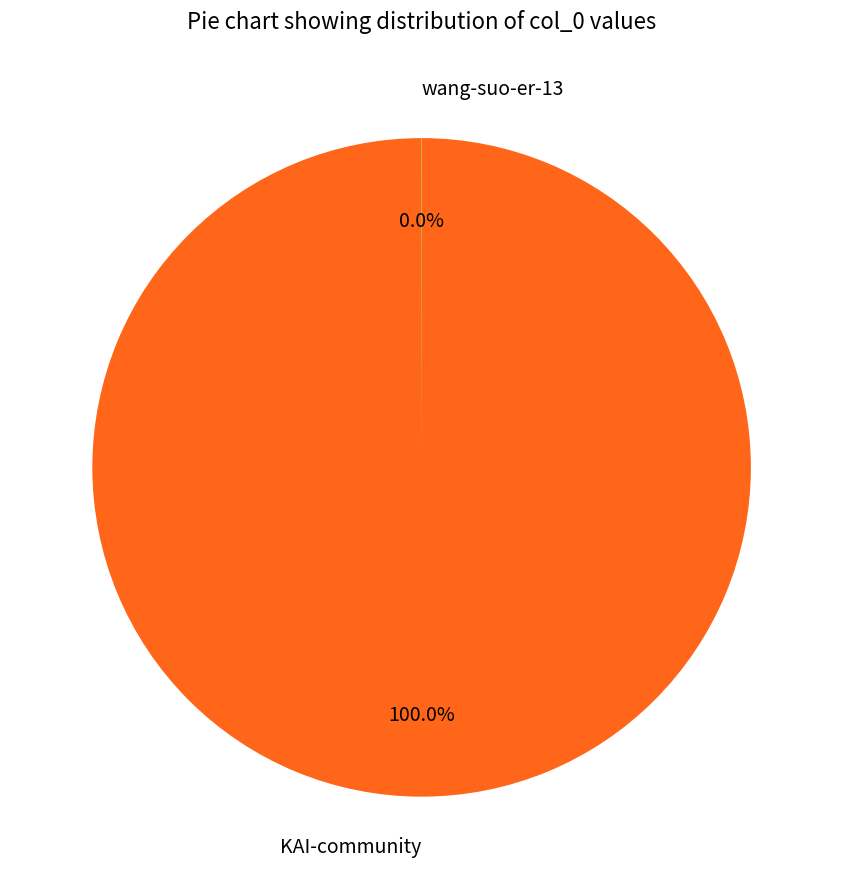

To the nearest percent, what percentage of the pie is KAI-community?

100%